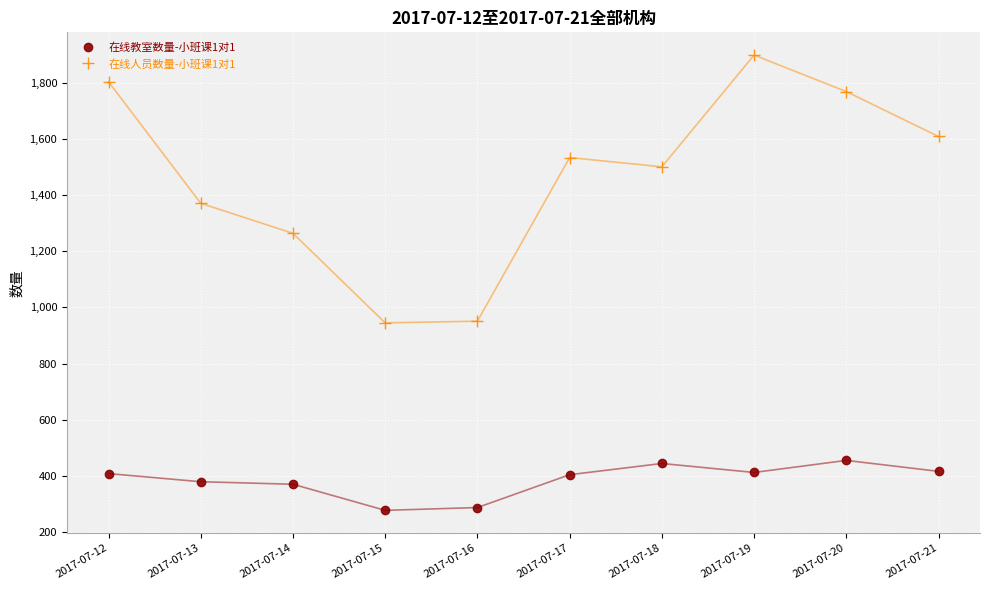

True or false: 在线人员数量-小班课1对1 has more than 0 interior local peaks.

True